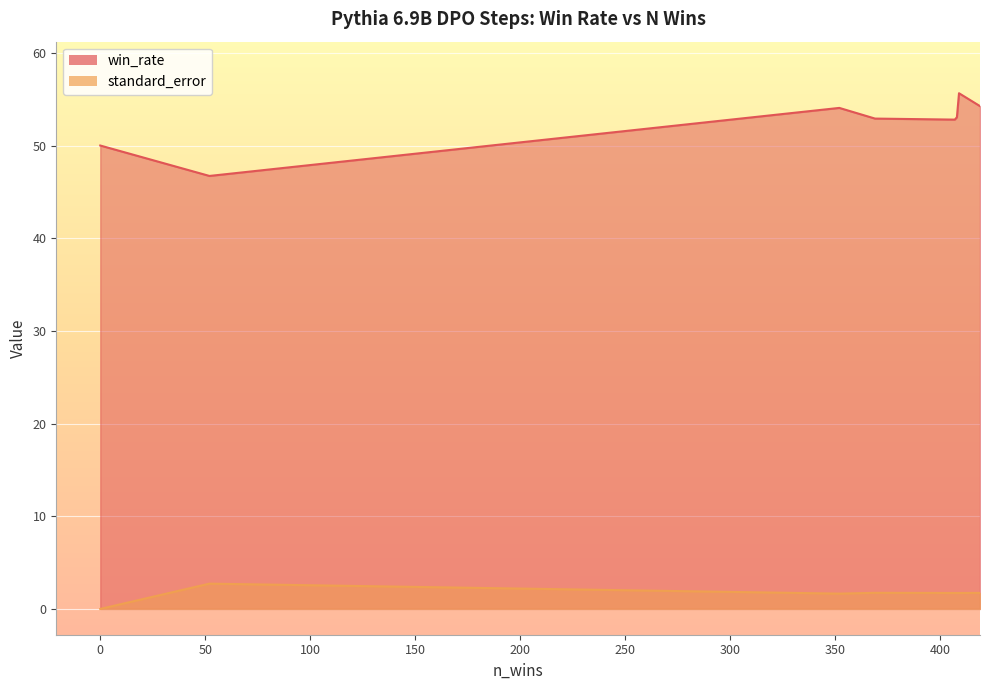

How many lines are shown in the chart?

2